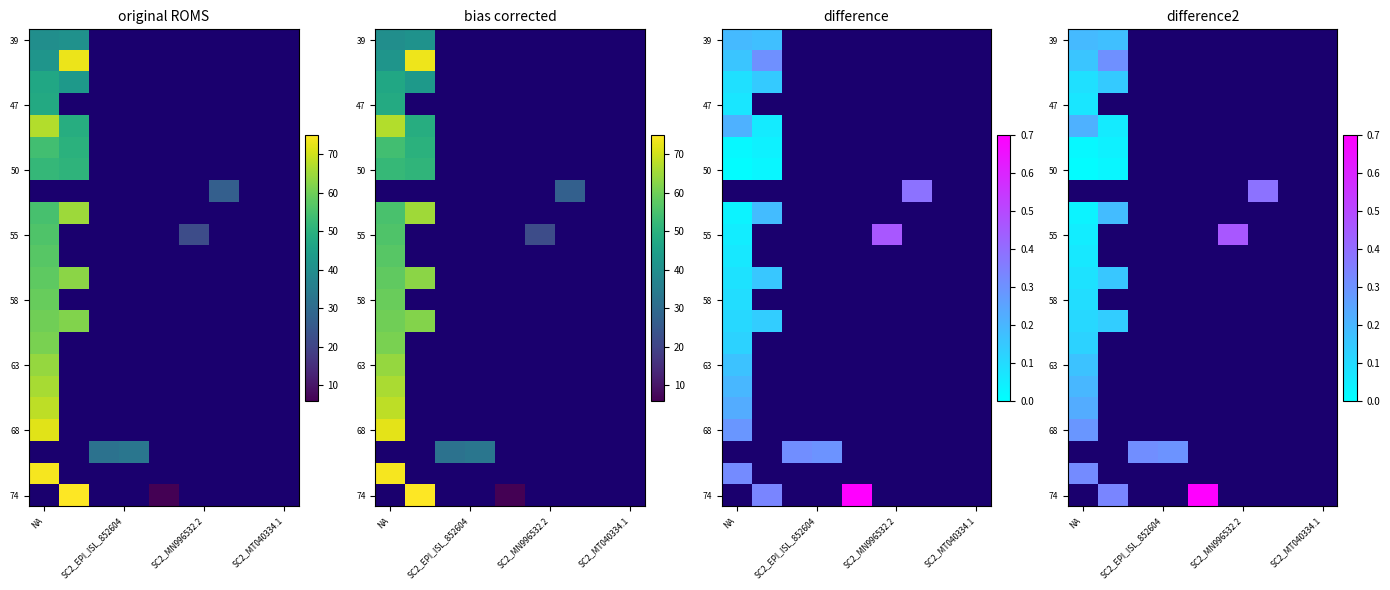

What is the difference between the highest and lowest values at NA?

0.3